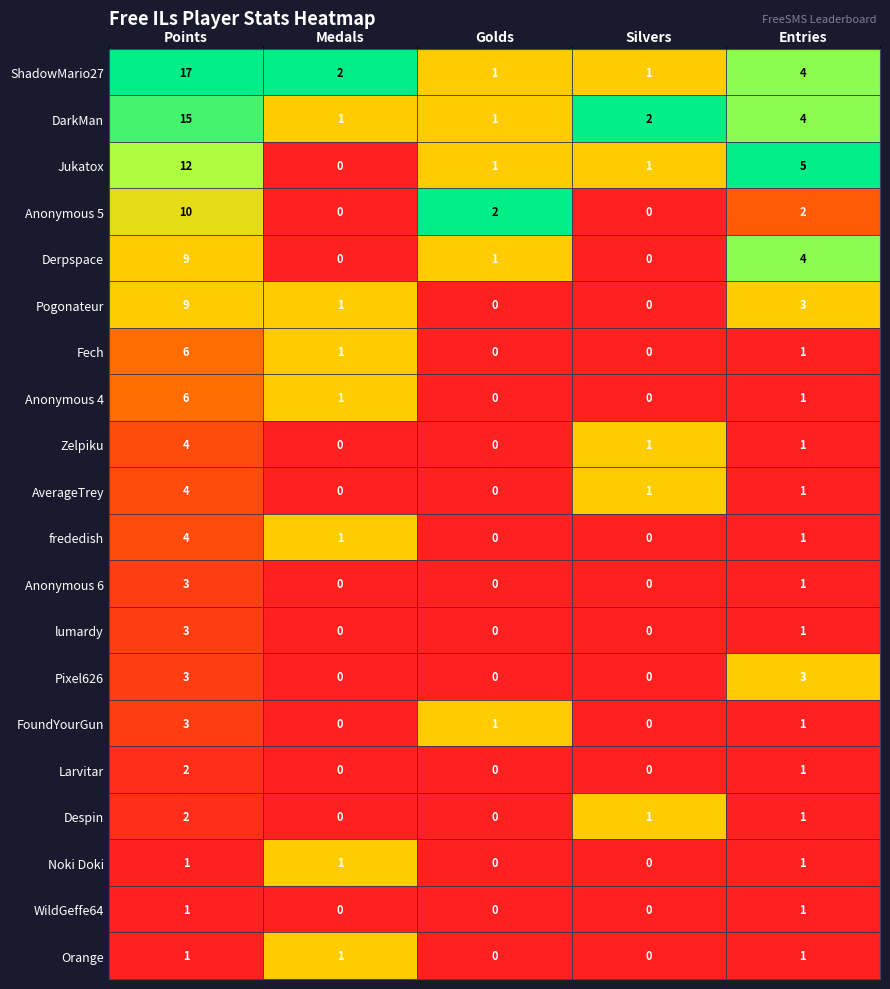

Which series has the largest range (max minus min)?

ShadowMario27